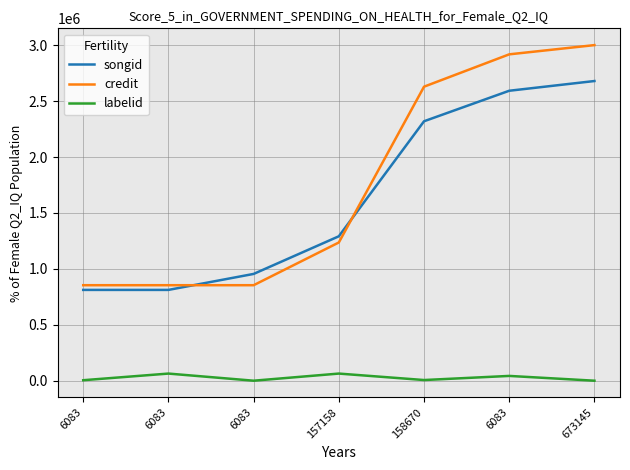

Where does the credit series first go above 1236306?

158670